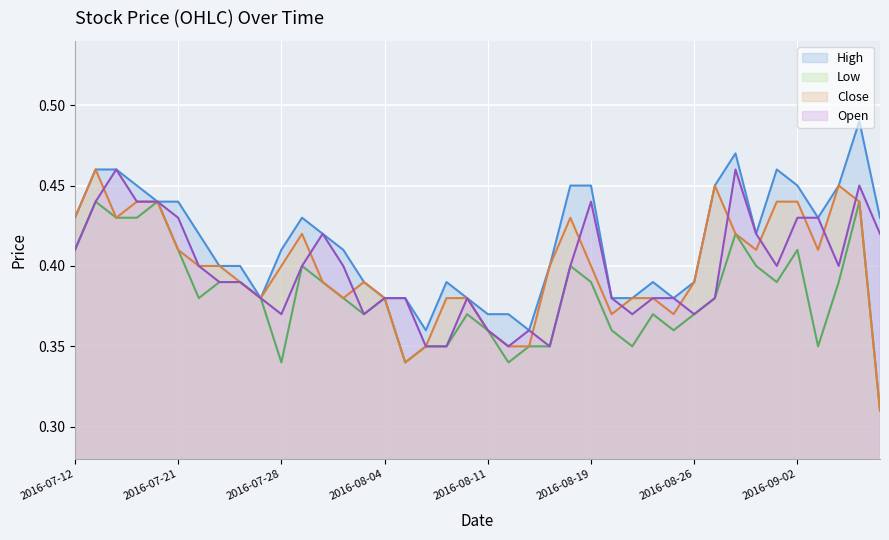

The Open series shows 0.4 at 2016-08-22. True or false?

True